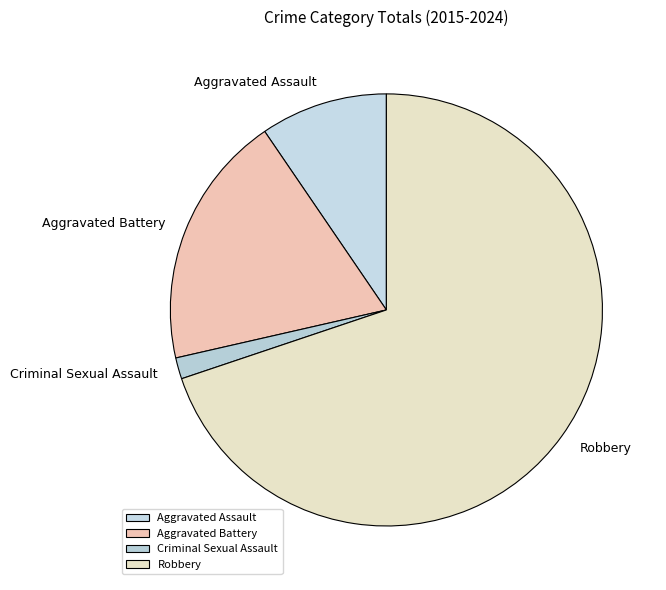

What is the smallest slice in the pie chart?

Criminal Sexual Assault